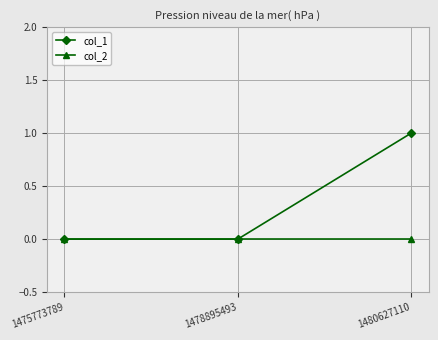

The col_1 series shows 0 at 1478895493. True or false?

True